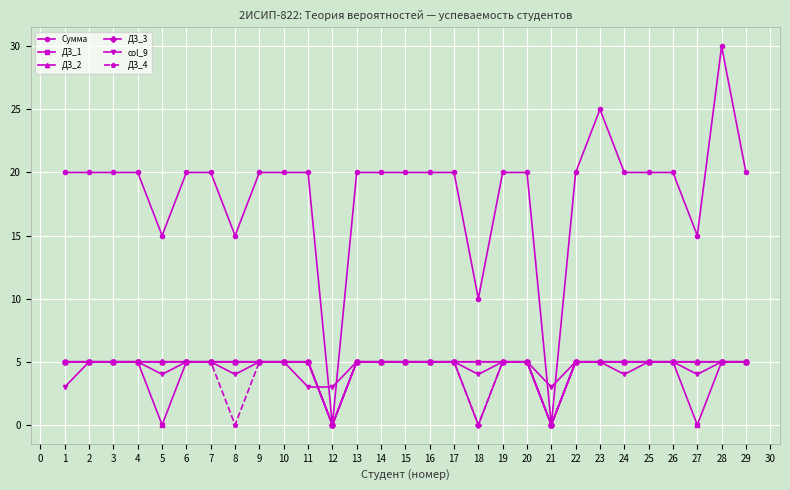

The ДЗ_4 series shows 3 at 18. True or false?

False